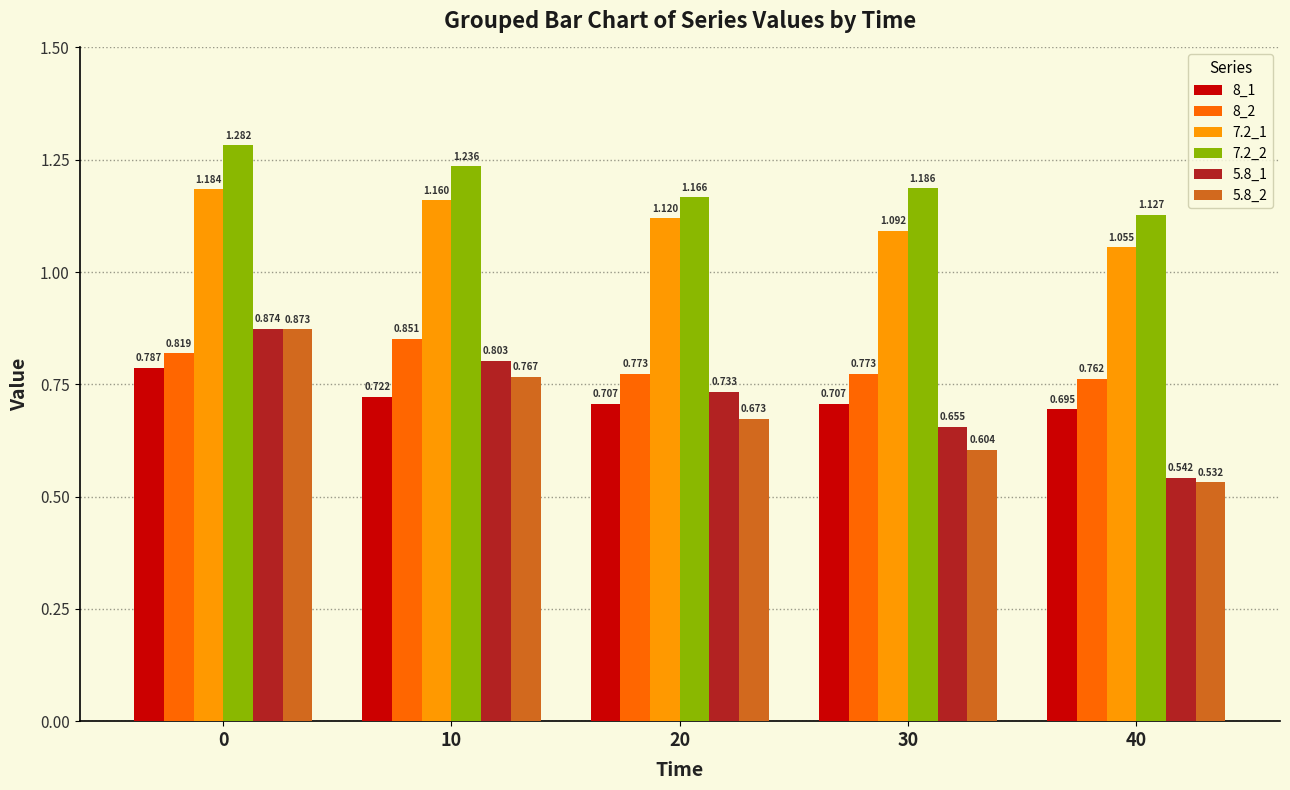

Where is 8_1 nearest to the value 0?

40